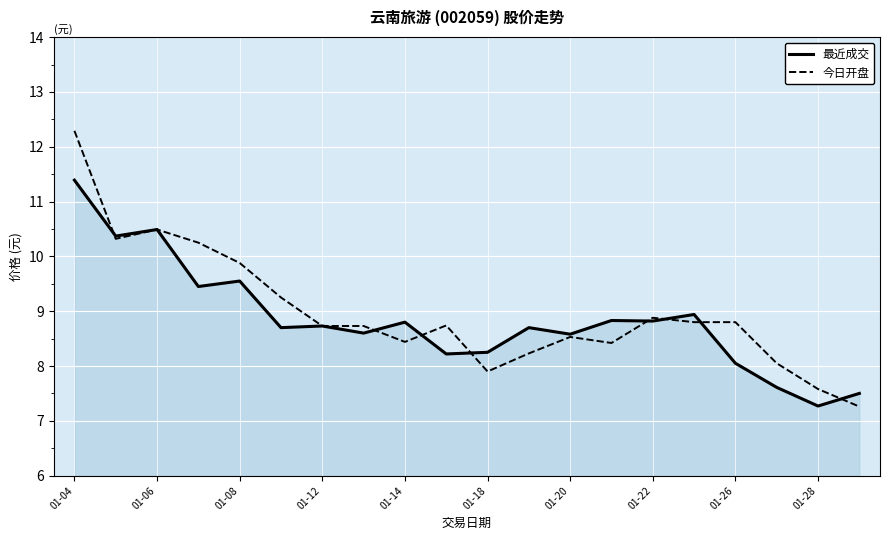

Which series has the largest total across all categories?

今日开盘